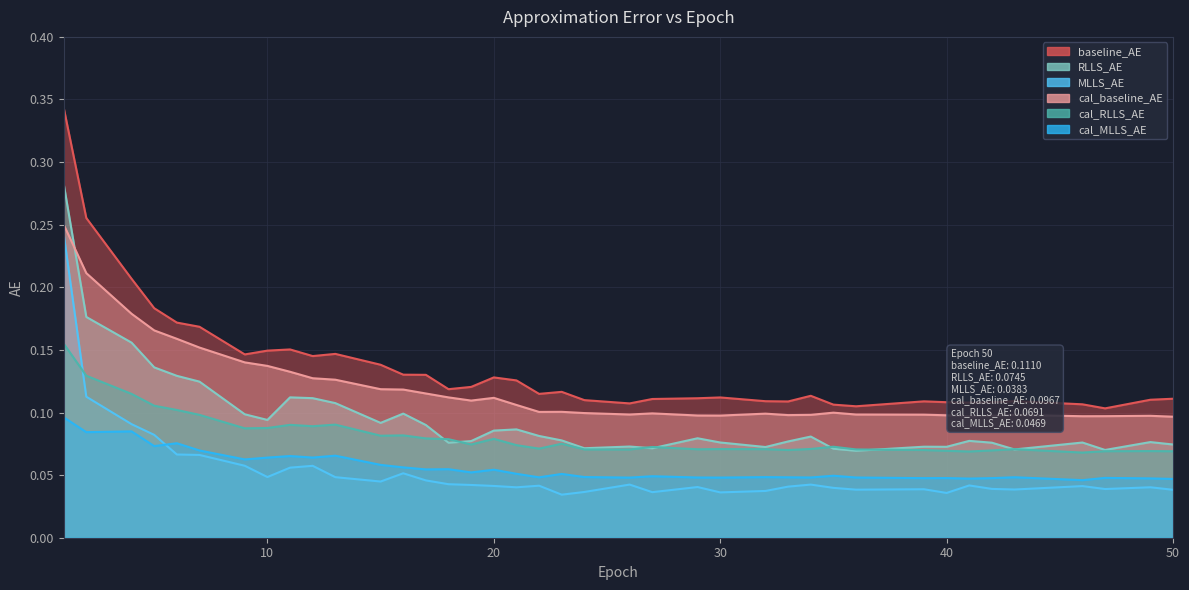

Which category has the lowest value in the RLLS_AE series?

36